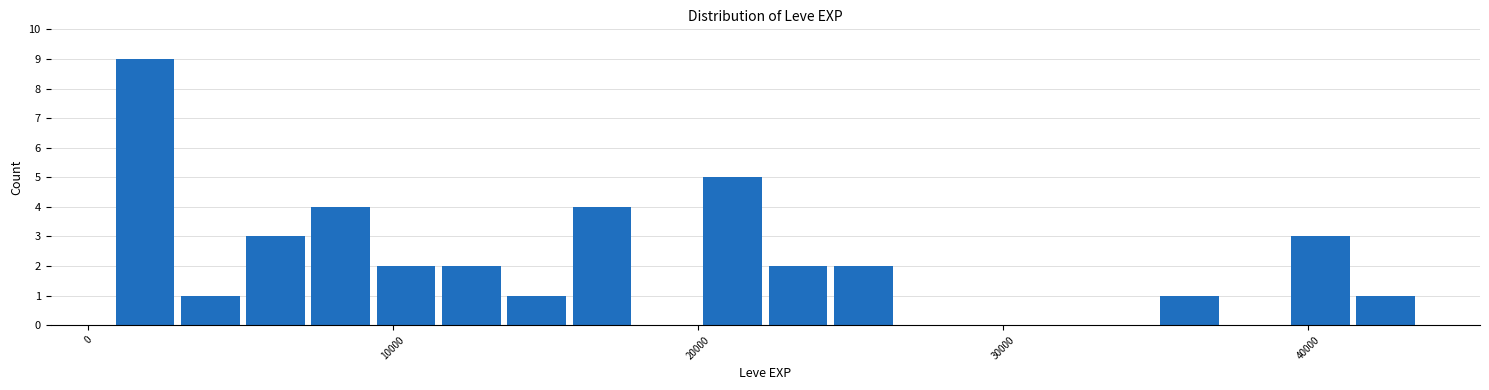

Read against the x-axis, roughly where is the centre of the tallest bar?

2000